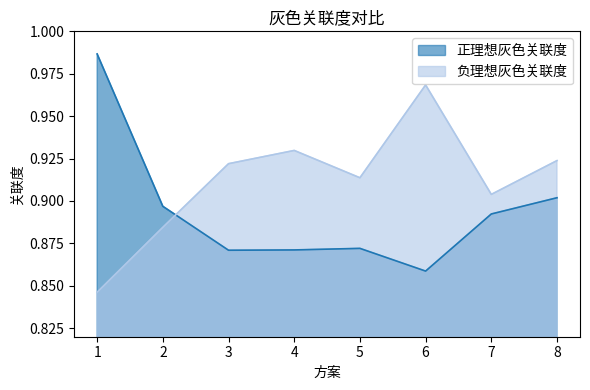

At which category does 负理想灰色关联度 reach its first local peak?

4